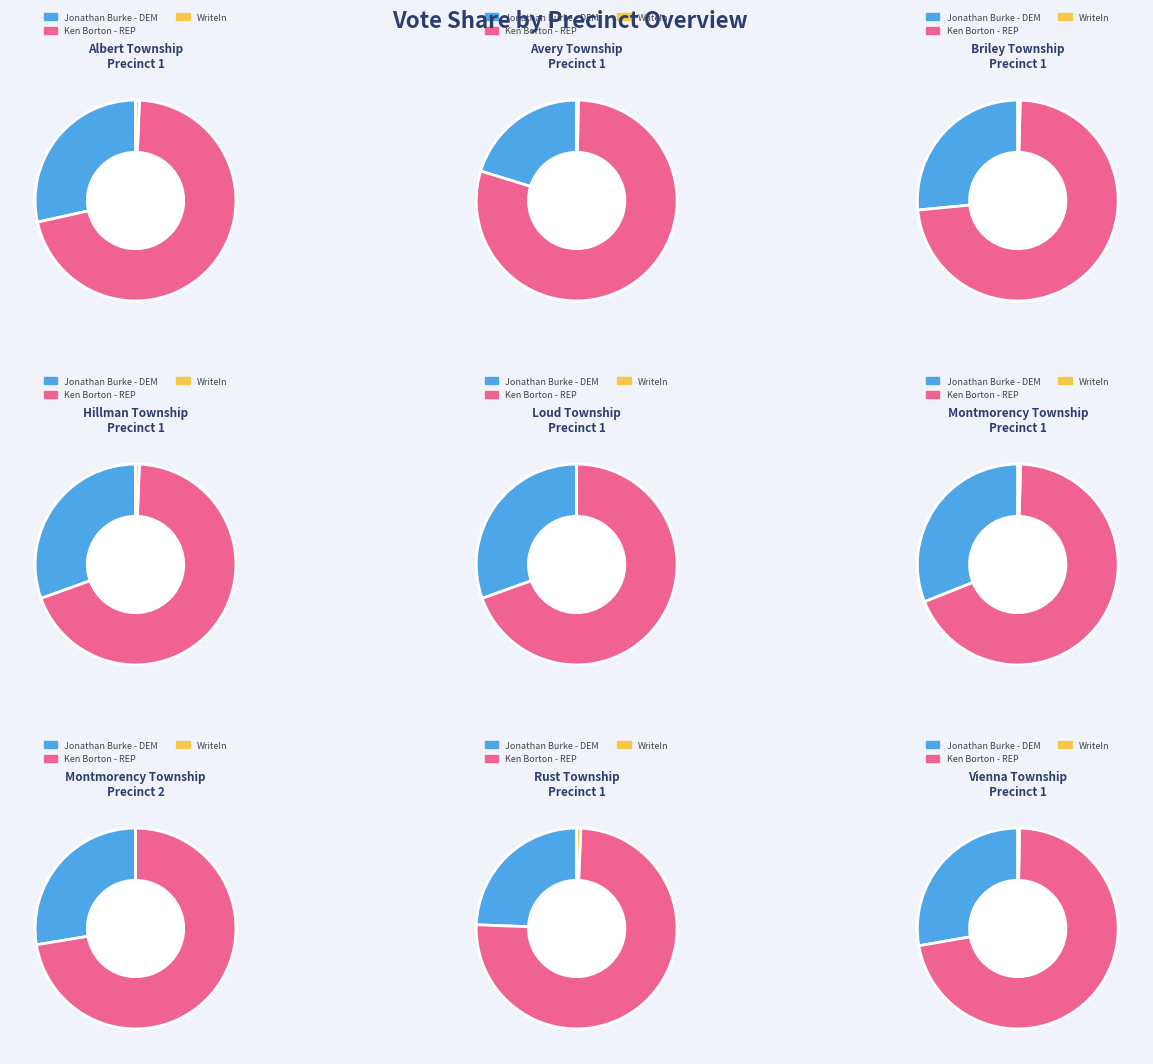

Is it true that Montmorency Township, Precinct 1 is 9% of the pie?

True